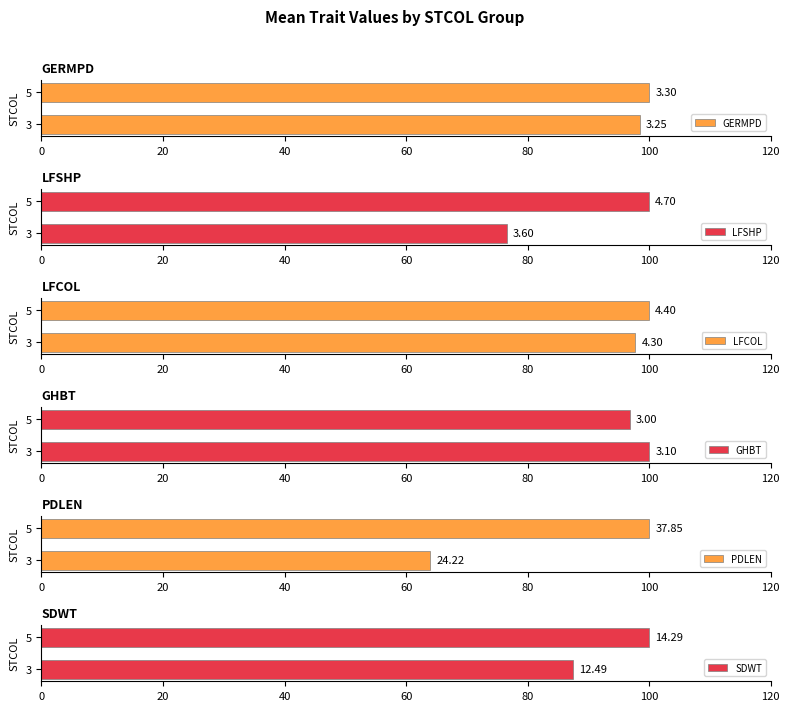

The value of LFCOL at 3 is 97.7. True or false?

True